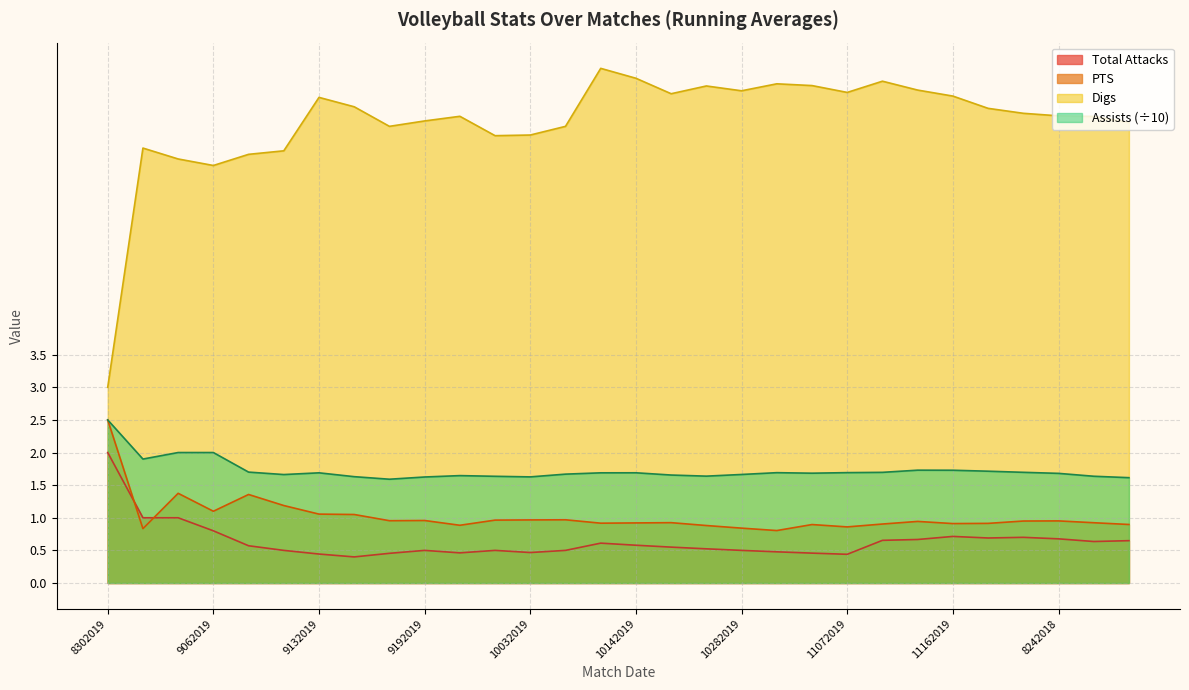

What is the sum of all Total Attacks values?

19.1